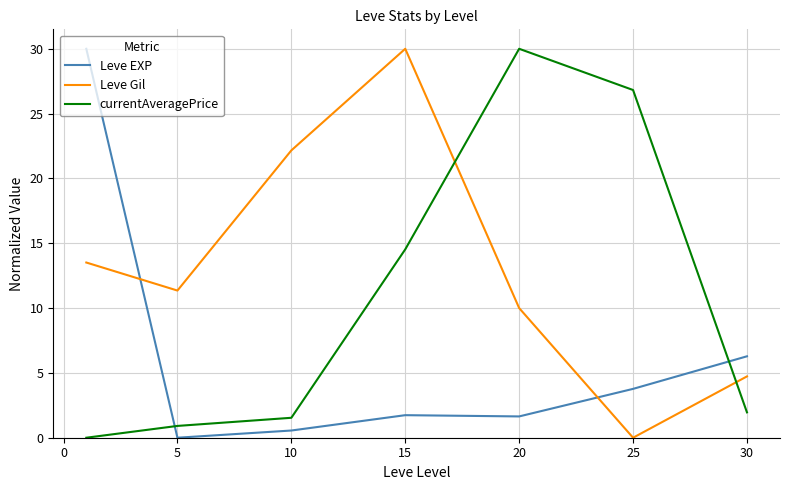

In Leve EXP, how many points are lower than both neighbors (excluding endpoints)?

2